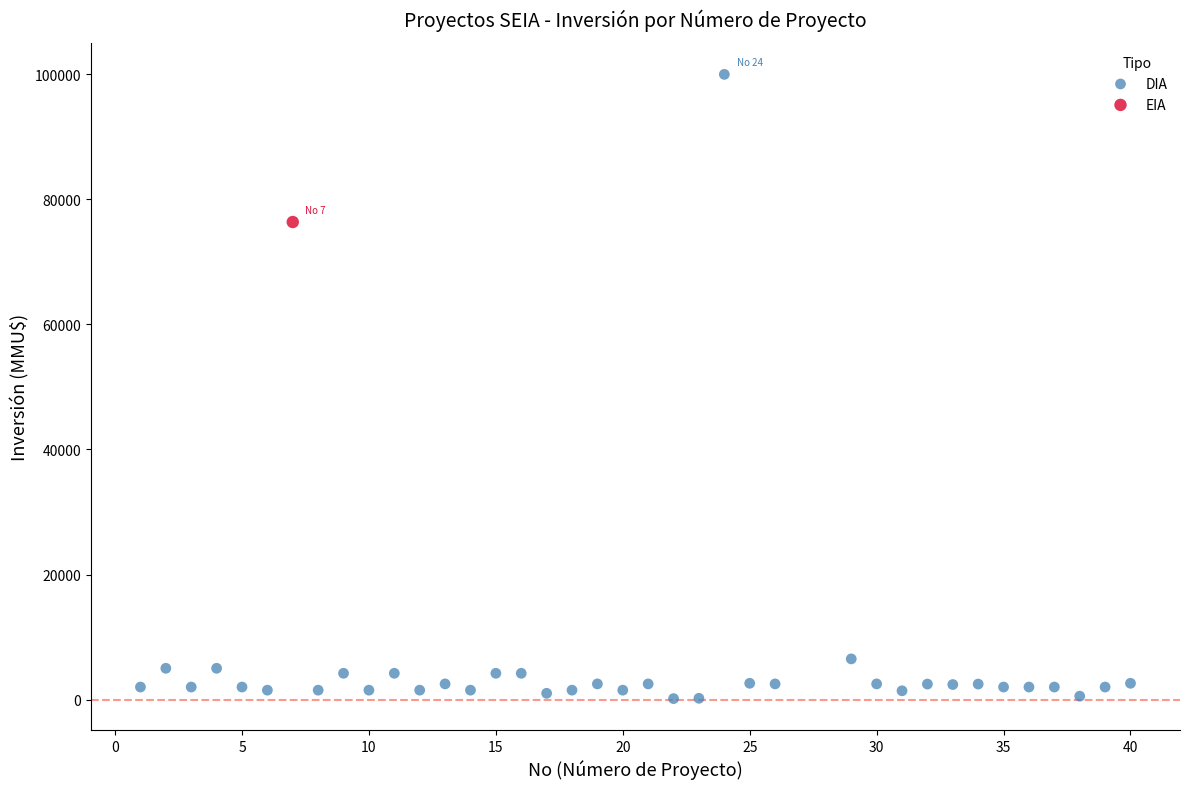

What are all the series names shown in the legend?

DIA, EIA